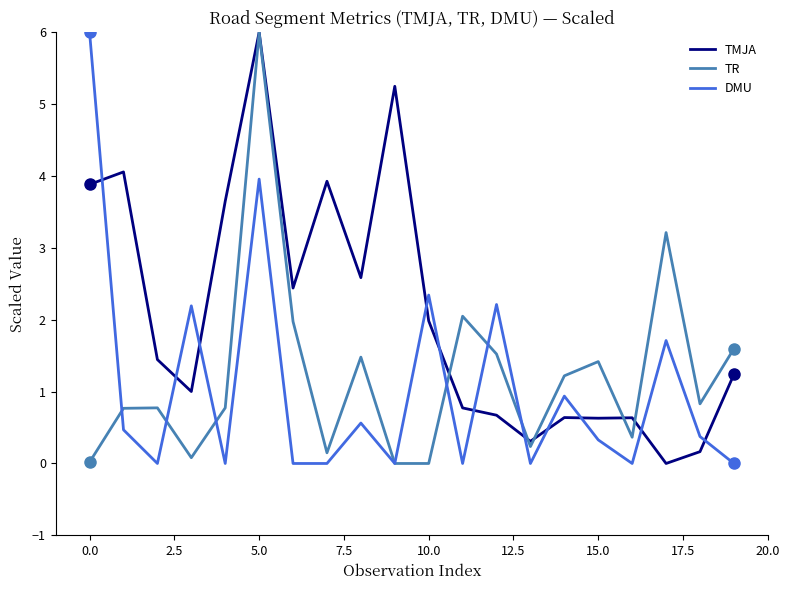

How many positive values does the TMJA series have?

19